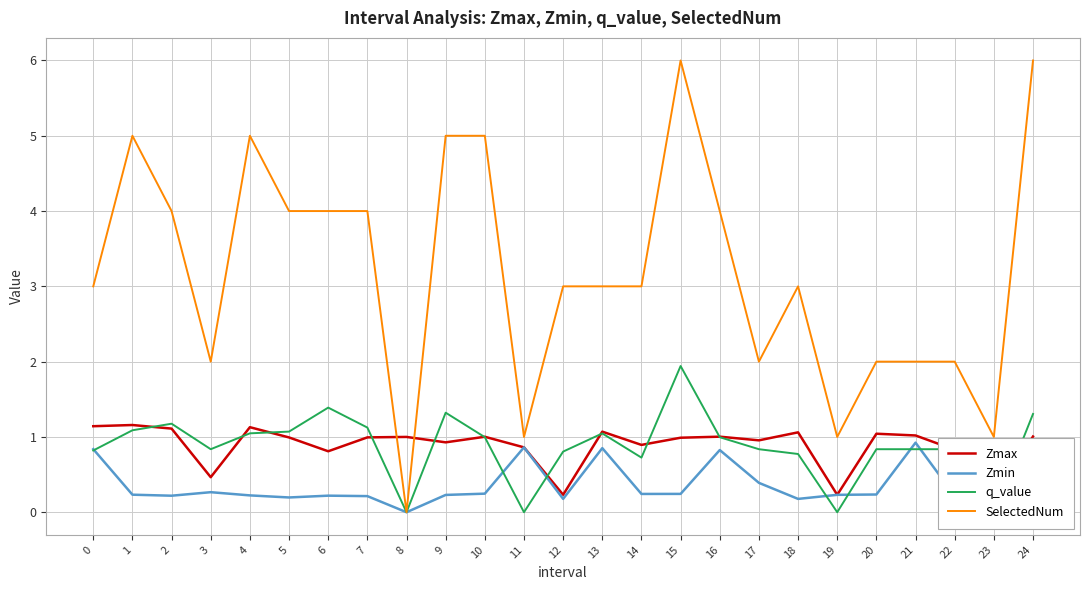

What are all the series names shown in the legend?

Zmax, Zmin, q_value, SelectedNum